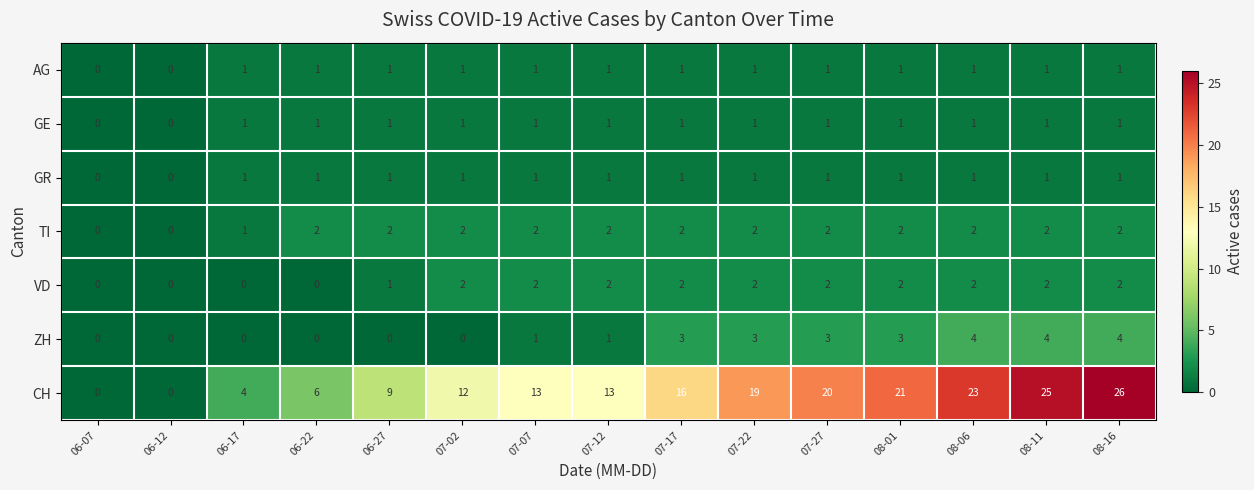

Which series changed the most between 06-27 and 07-27?

CH